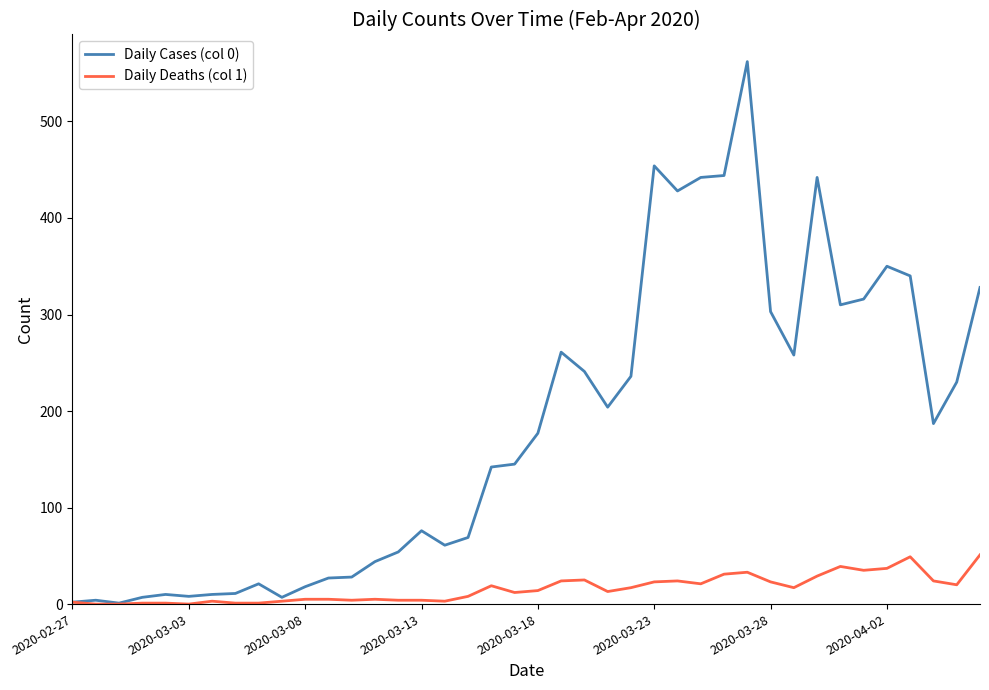

Rank the series by their maximum value, from lowest to highest.

Daily Deaths (col 1), Daily Cases (col 0)